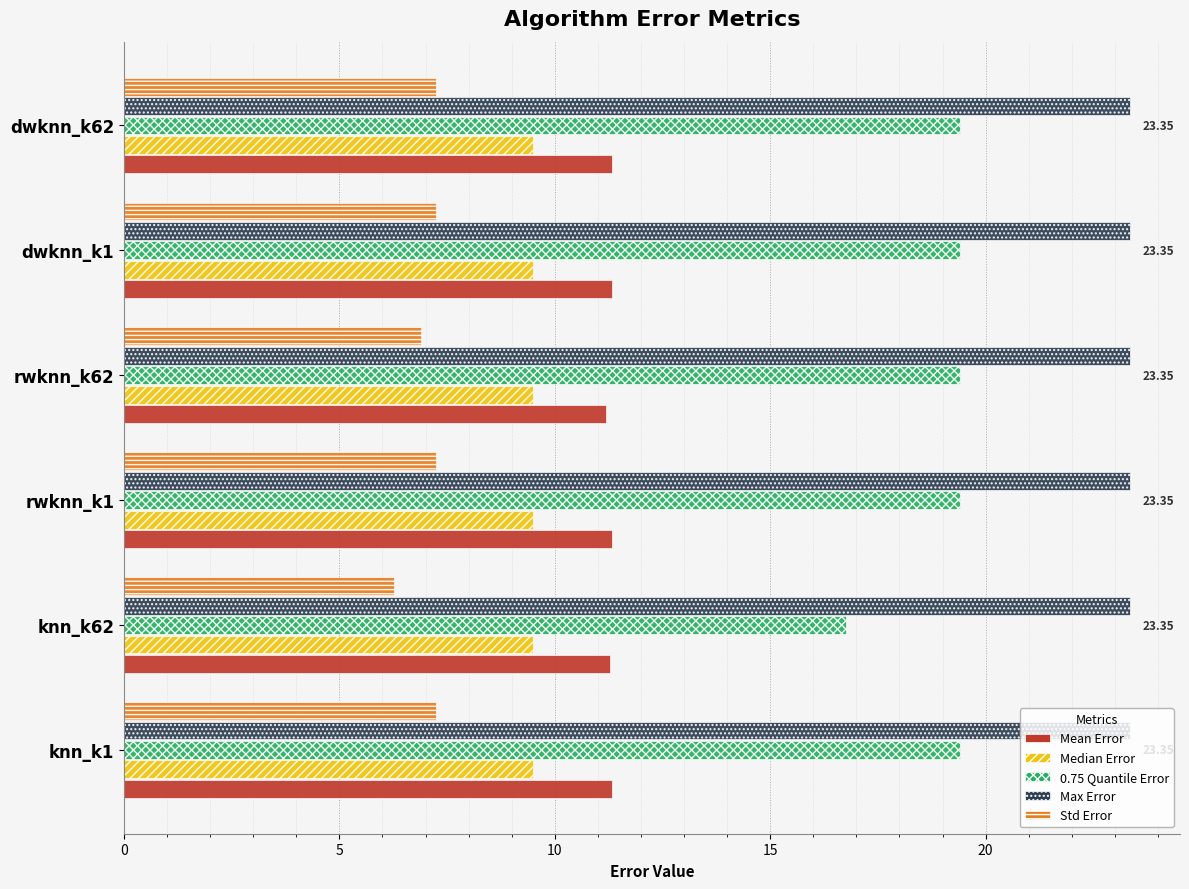

What is the total value across all series at rwknn_k62?

70.3